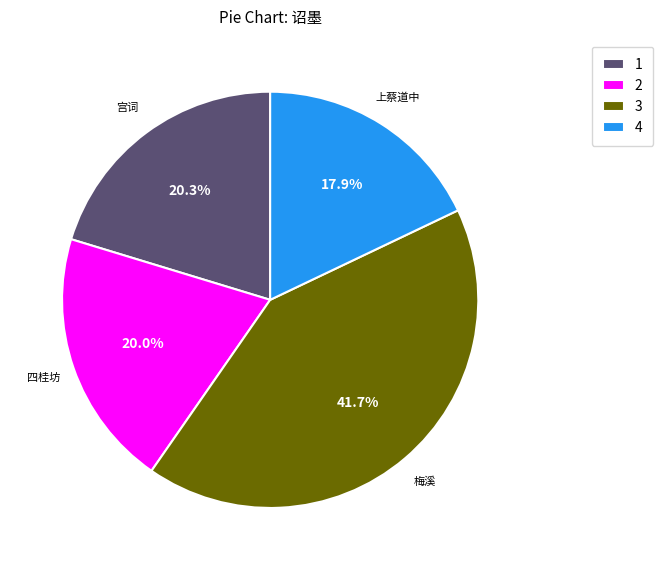

Does any single category account for the majority?

No